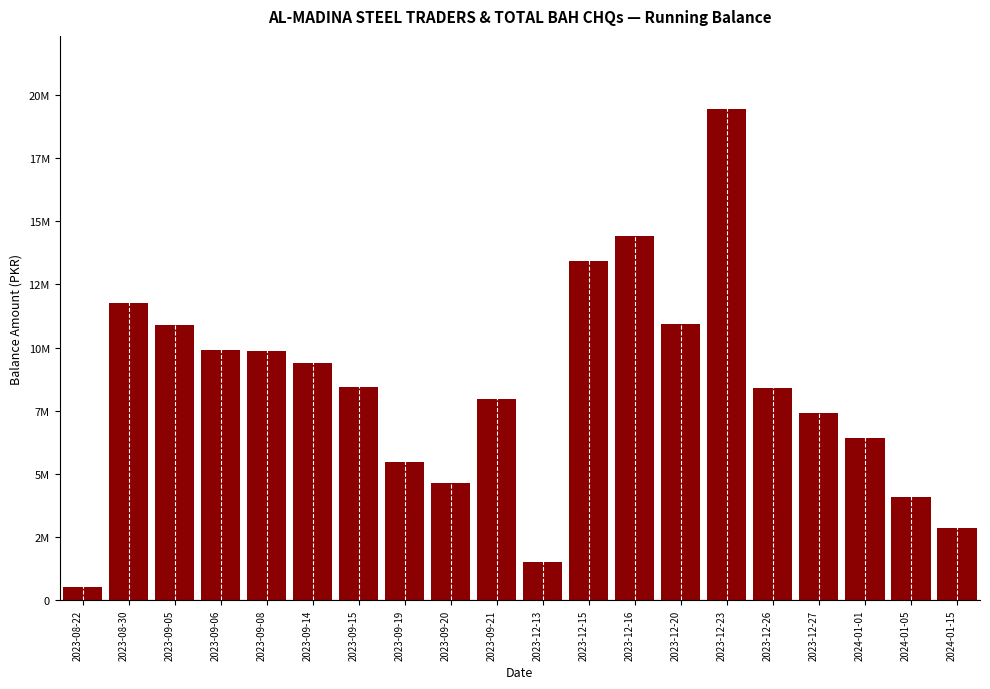

What is the label of the 1st bar from the left?

2023-08-22